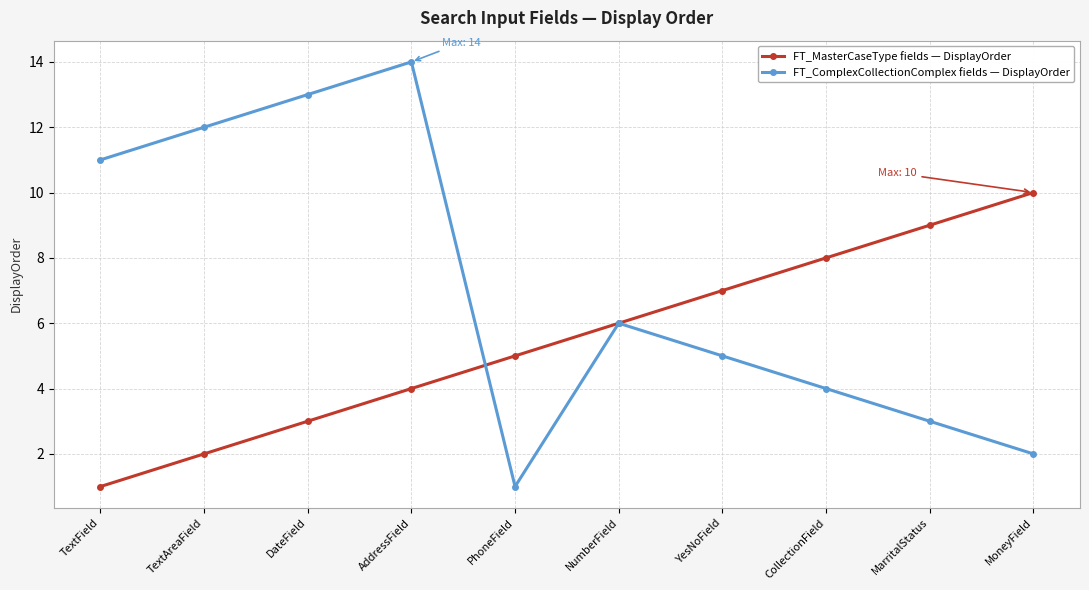

What is the sum of the FT_MasterCaseType fields — DisplayOrder values at MoneyField and YesNoField?

17